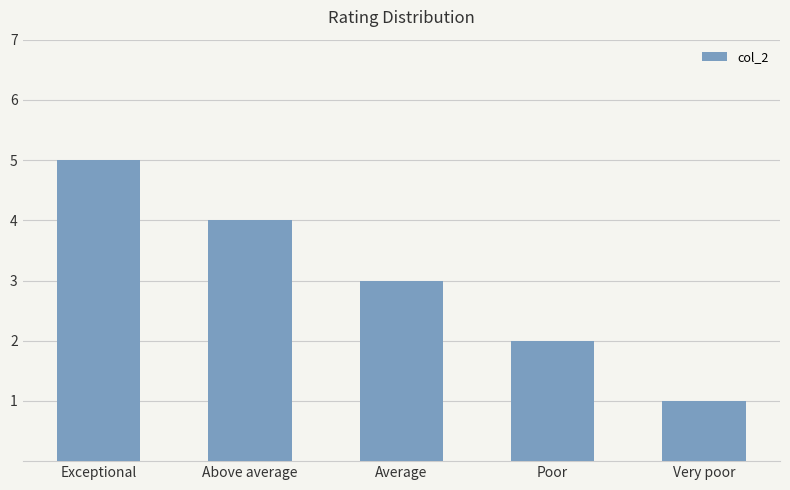

Count the values in the range 2 to 4.

3